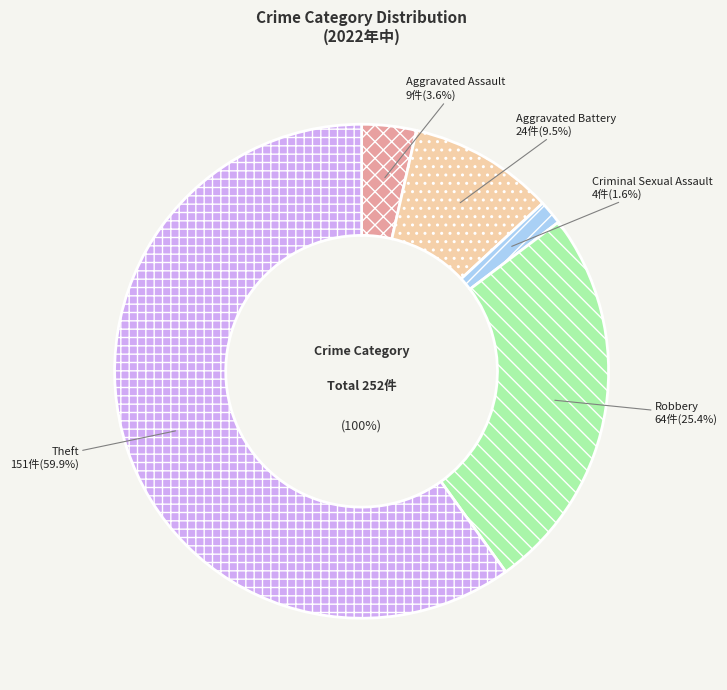

To the nearest percent, what is the difference between the largest and smallest slice percentages?

58%